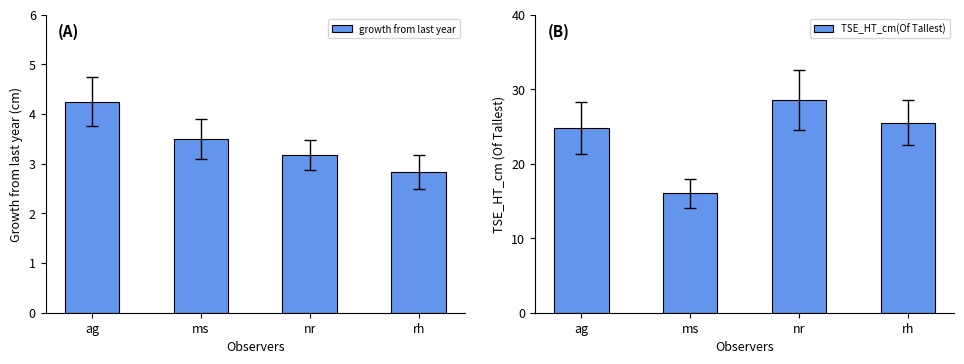

What are all the series names shown in the legend?

growth from last year, TSE_HT_cm(Of Tallest)